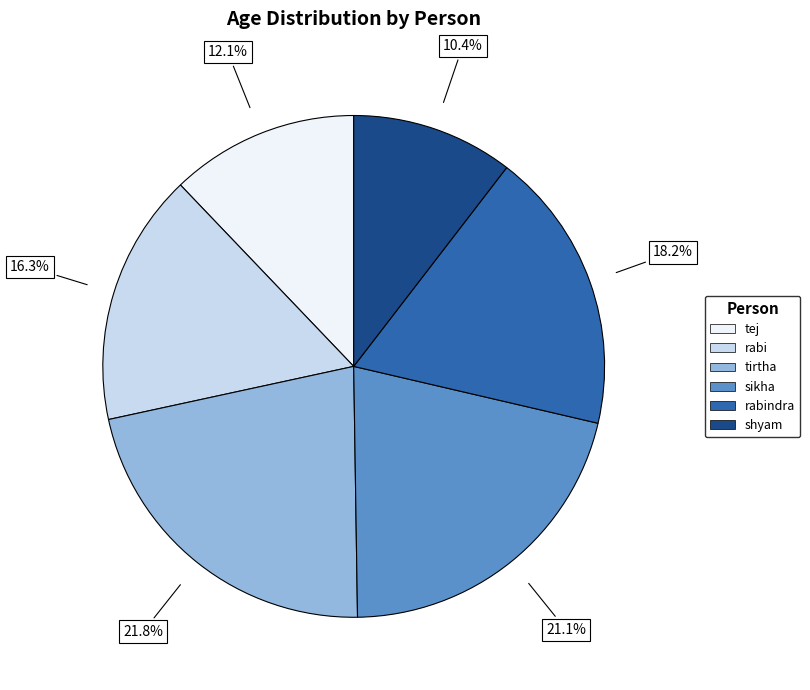

Which category has the biggest portion of the pie?

tirtha